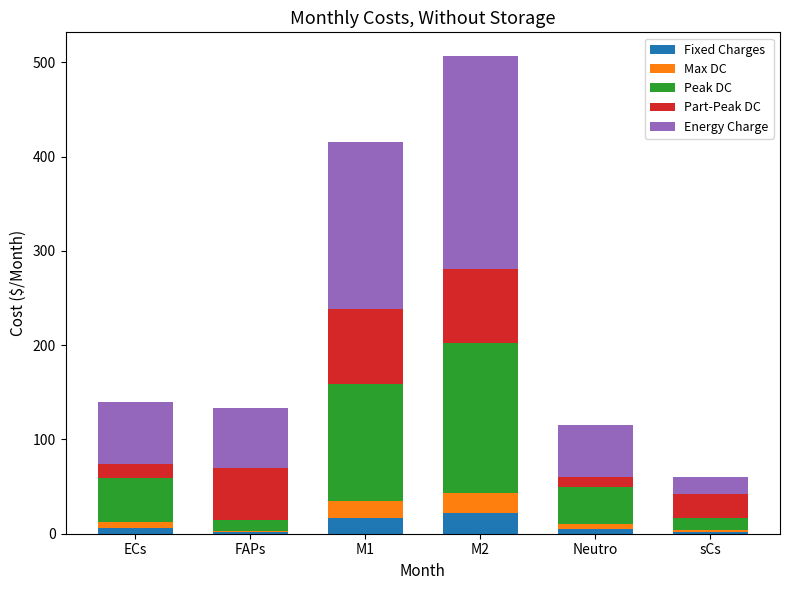

At which category is the sum across all series the highest?

M2